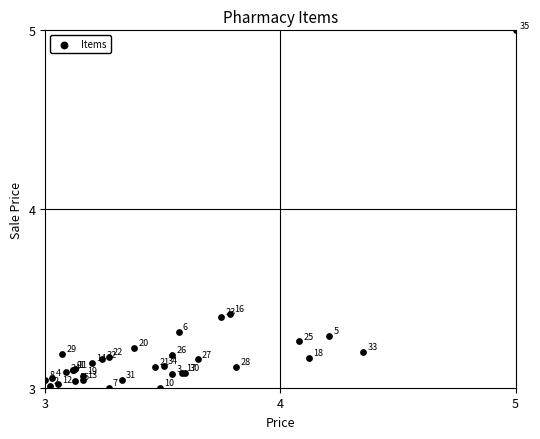

What Y value in the scatter plot is closest to 4?

3.4